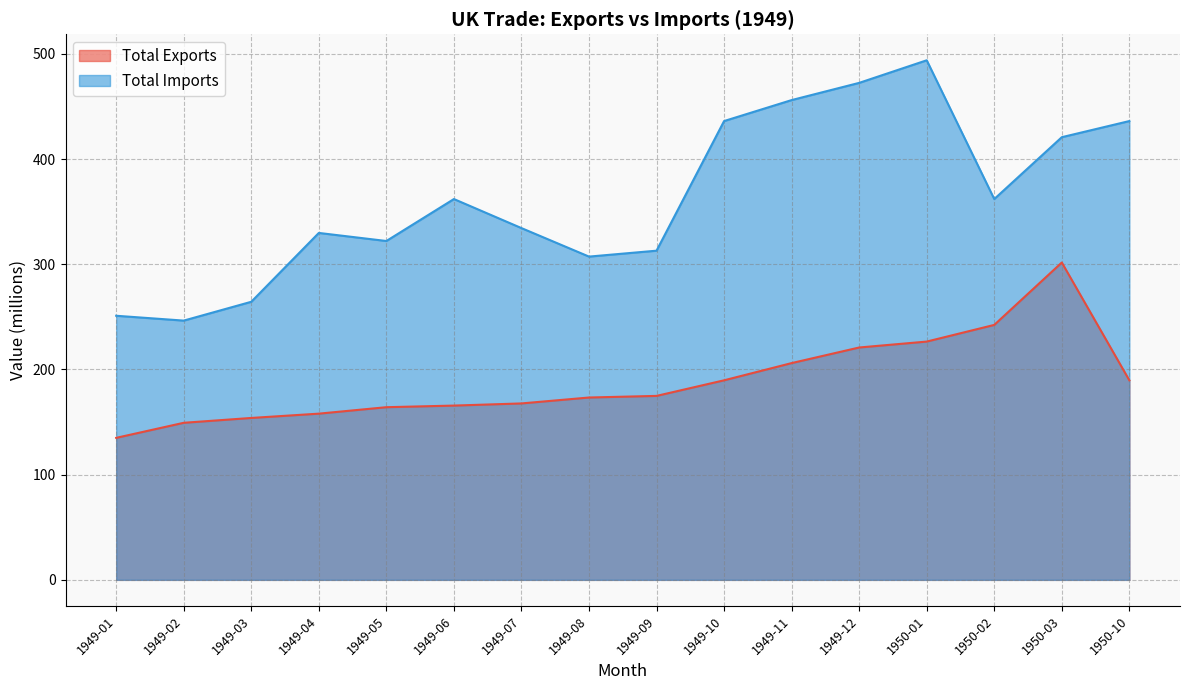

What position from the left is 1949-08?

8